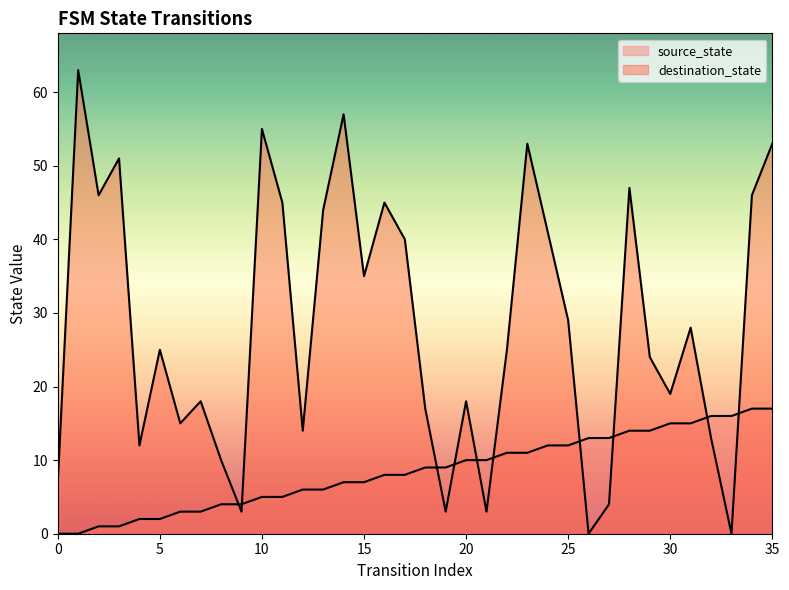

At which category is the sum across all series the highest?

35